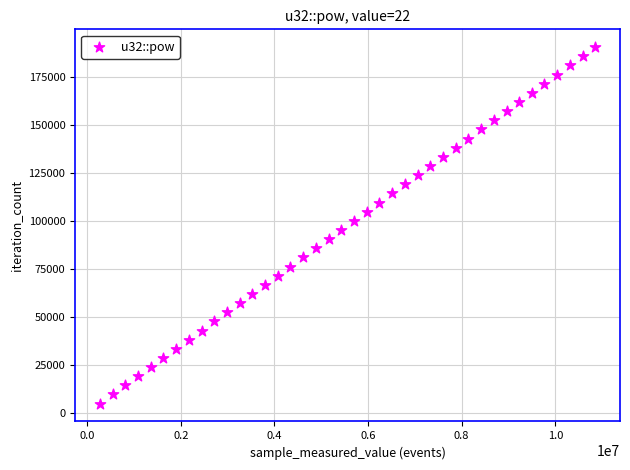

What is the range of X values (max minus min)?

10581480